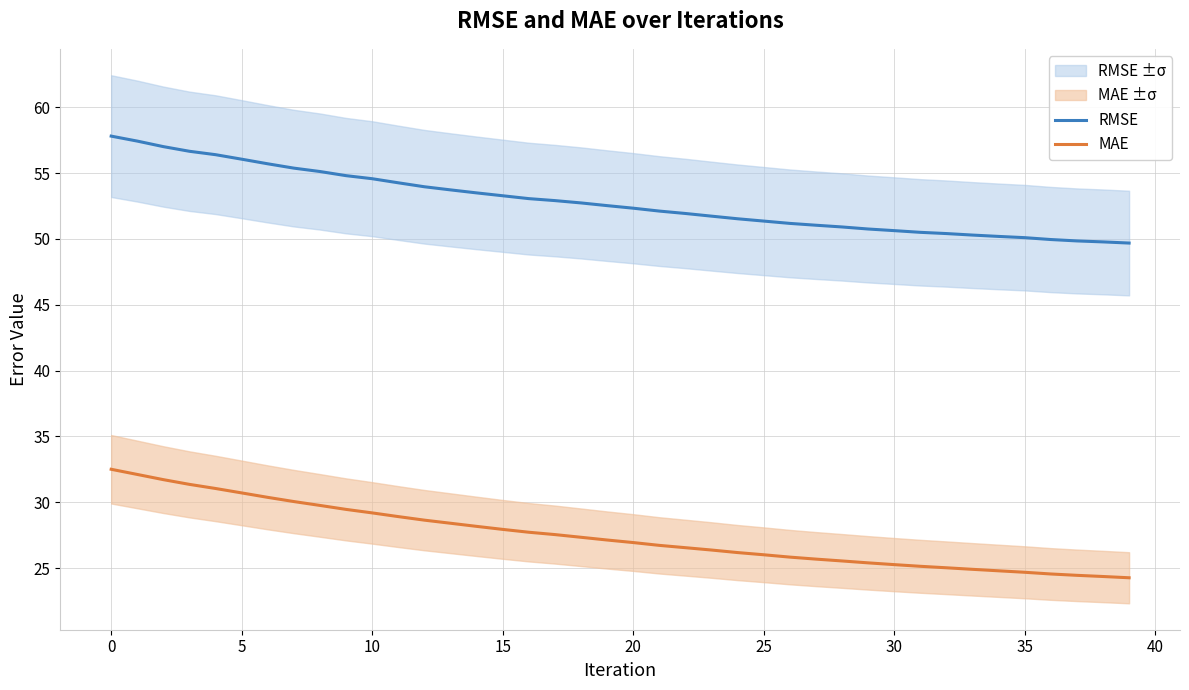

Which category has the lowest value in the RMSE series?

39